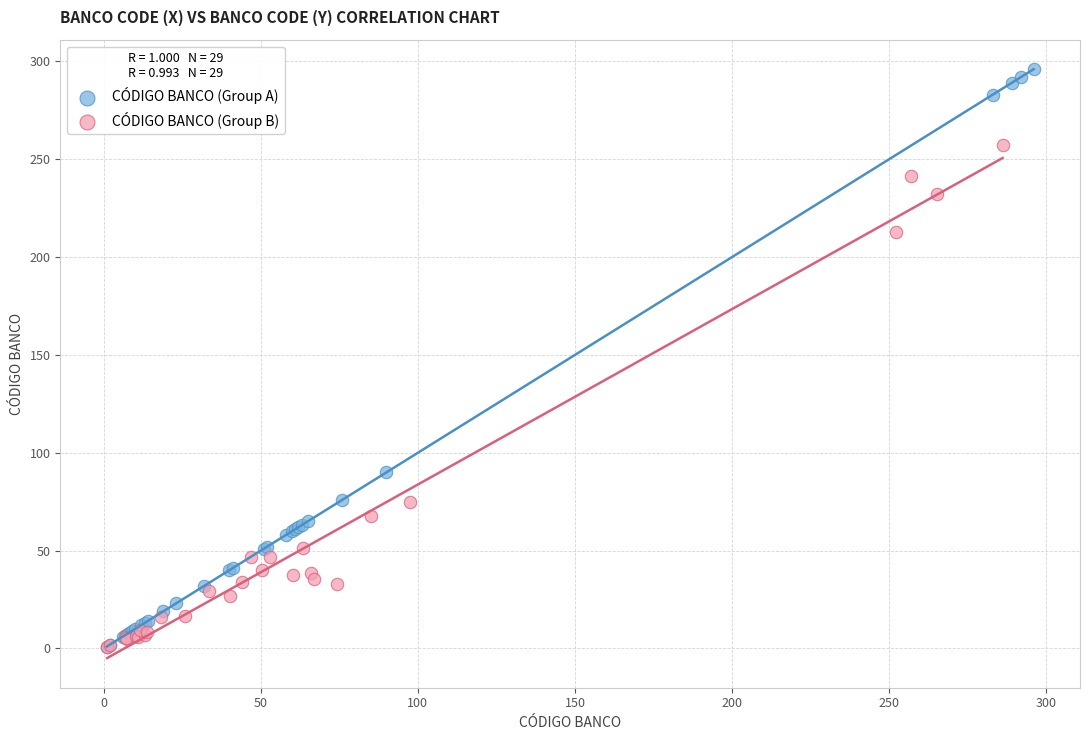

Which series reaches the maximum Y coordinate?

CÓDIGO BANCO (Group A)